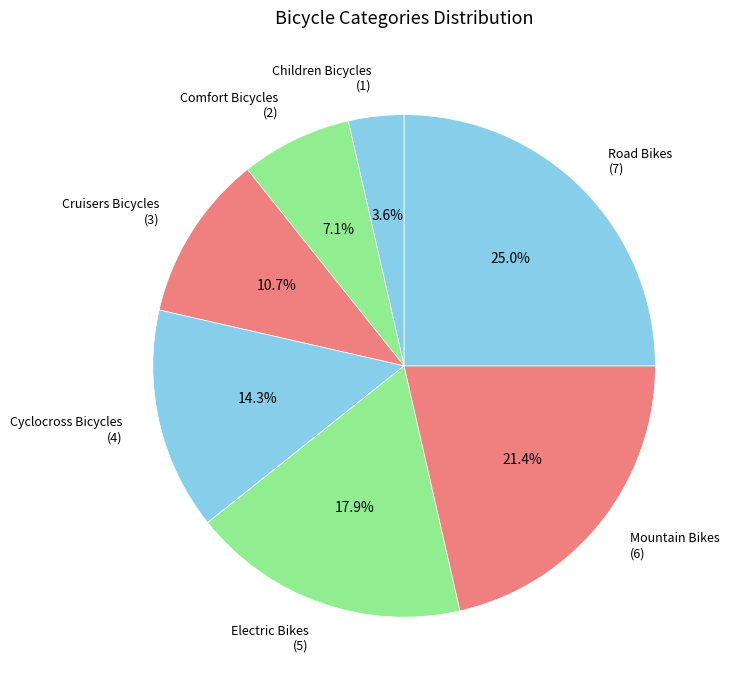

Rank the categories by value from highest to lowest.

Road Bikes, Mountain Bikes, Electric Bikes, Cyclocross Bicycles, Cruisers Bicycles, Comfort Bicycles, Children Bicycles